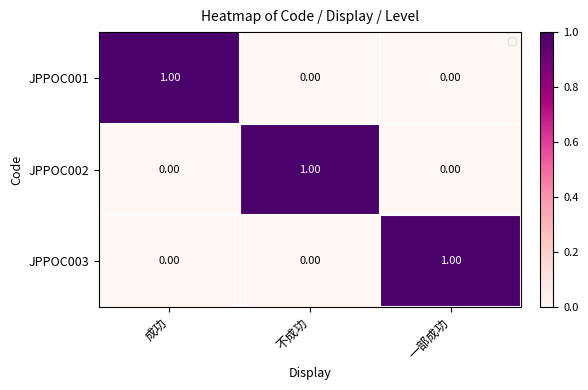

At how many categories does at least one series exceed 0?

3